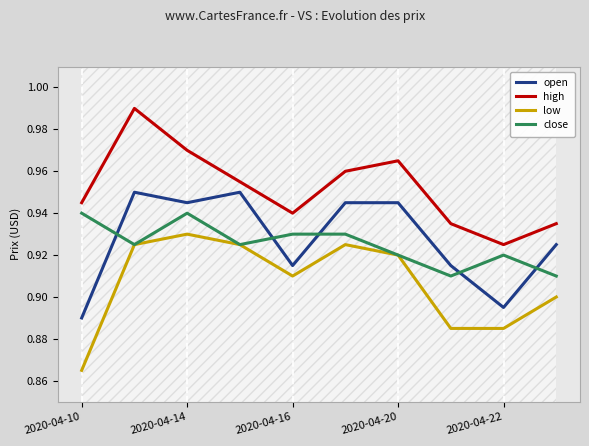

In low, how many points are lower than both neighbors (excluding endpoints)?

1